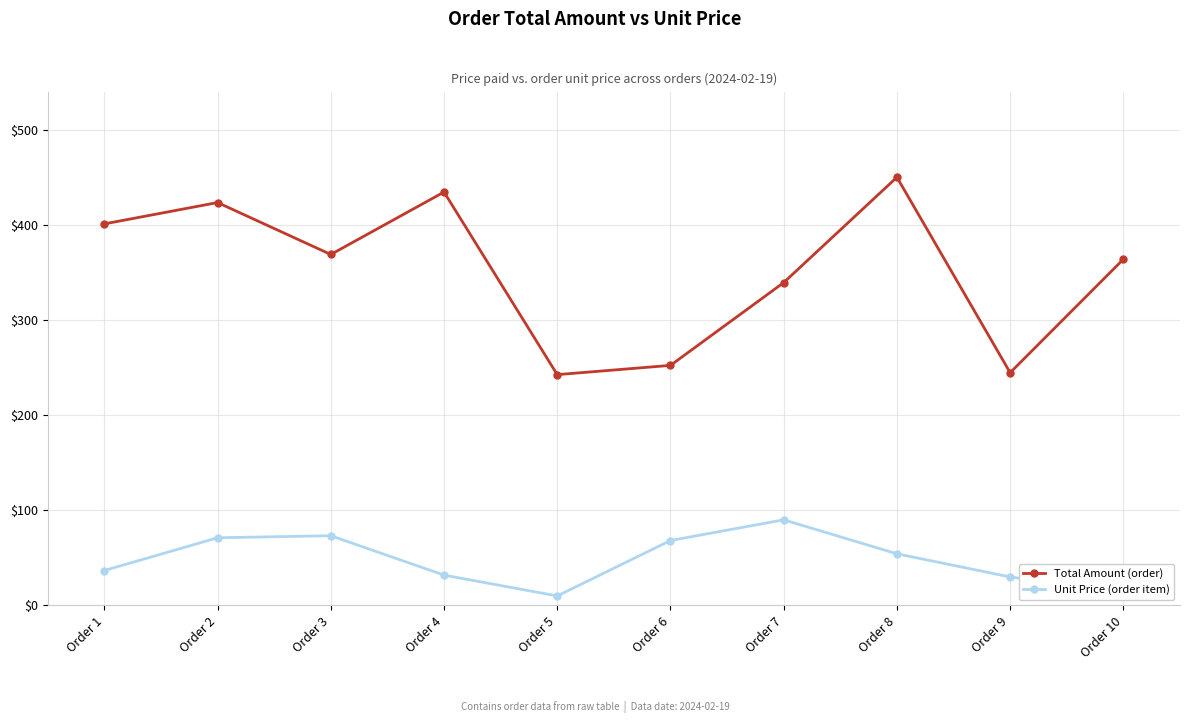

How many categories are shown in the chart?

10